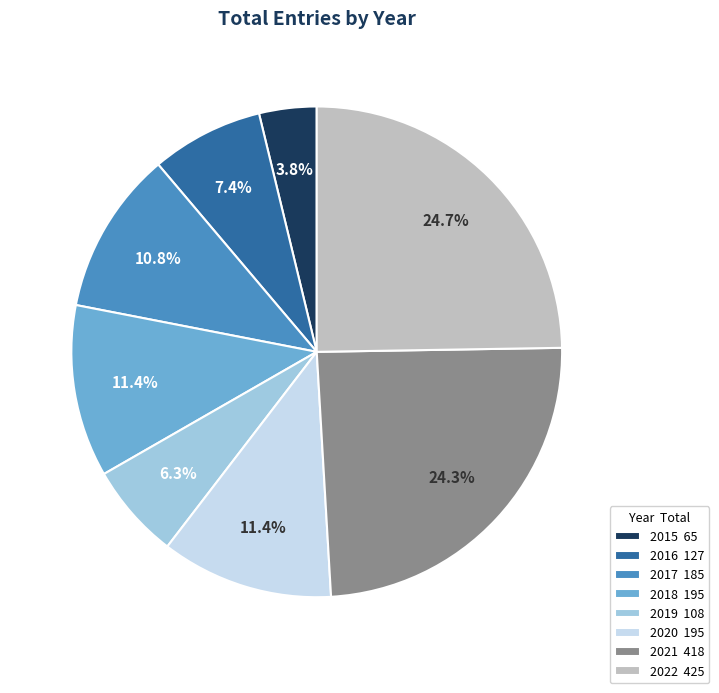

What percentage is NOT represented by 2016?

92.6%